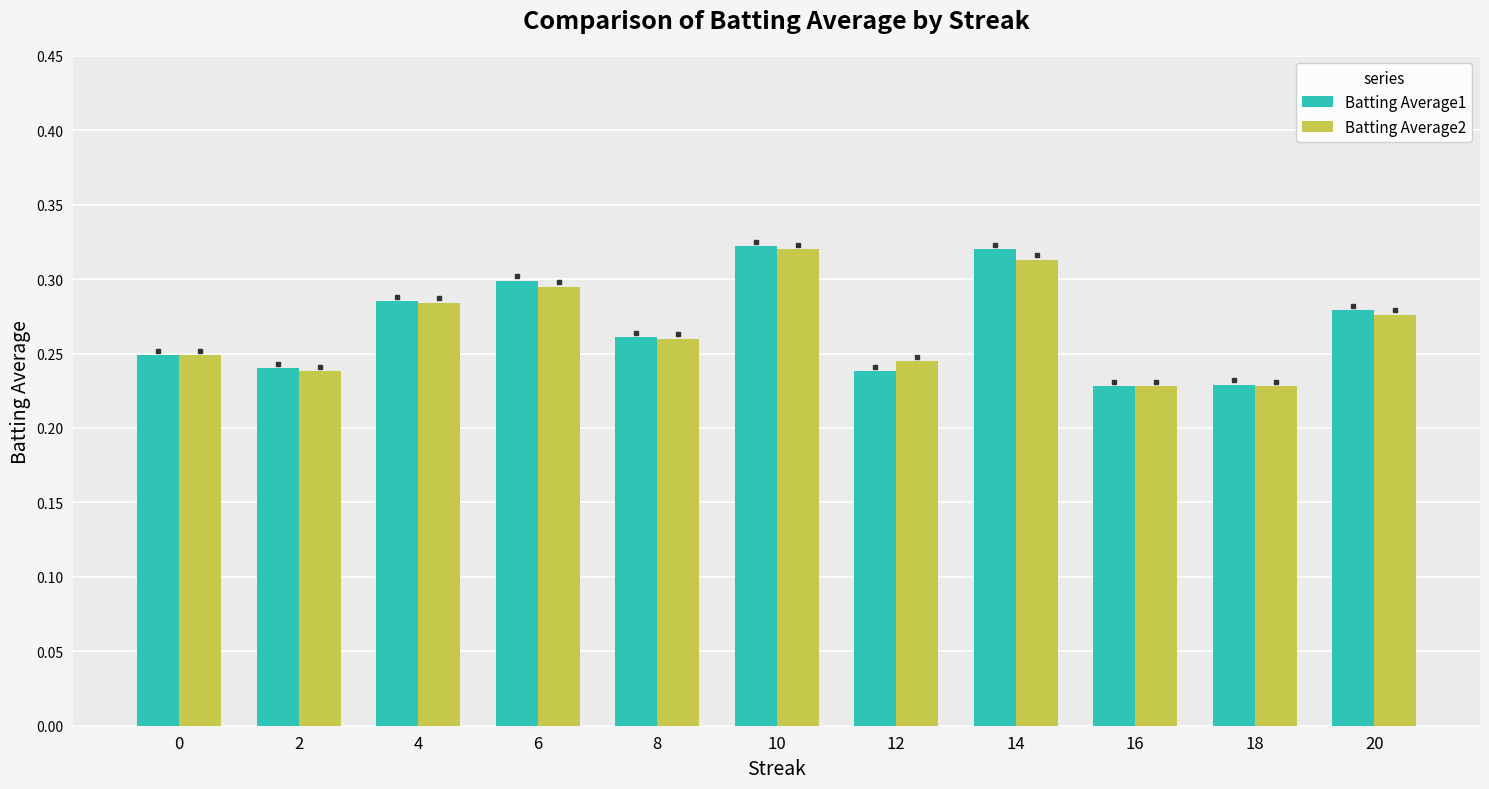

Between 10 and 12, which series saw the biggest shift?

Batting Average1